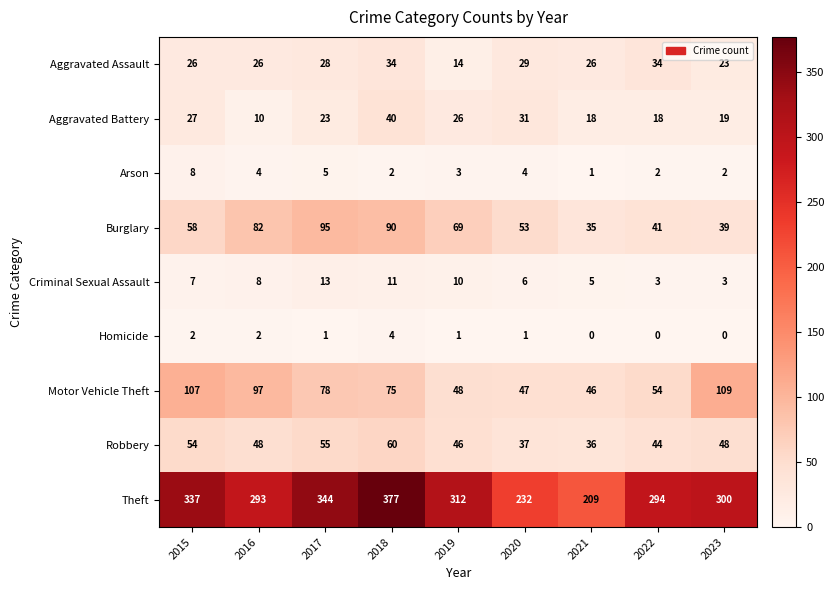

Count the Criminal Sexual Assault values in the range 5 to 10.

5